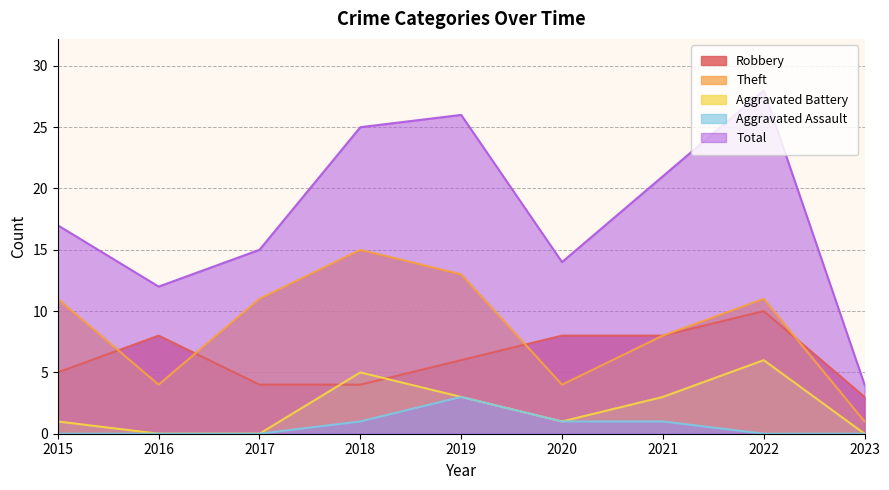

How many categories are shown in the chart?

9